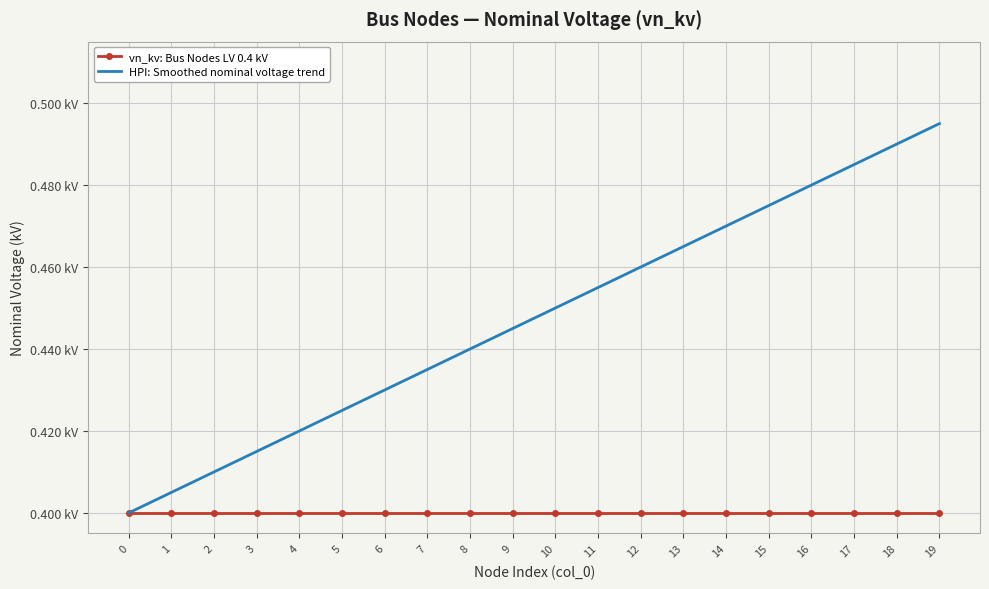

True or false: vn_kv: Bus Nodes LV 0.4 kV and HPI: Smoothed nominal voltage trend cross at least once.

False